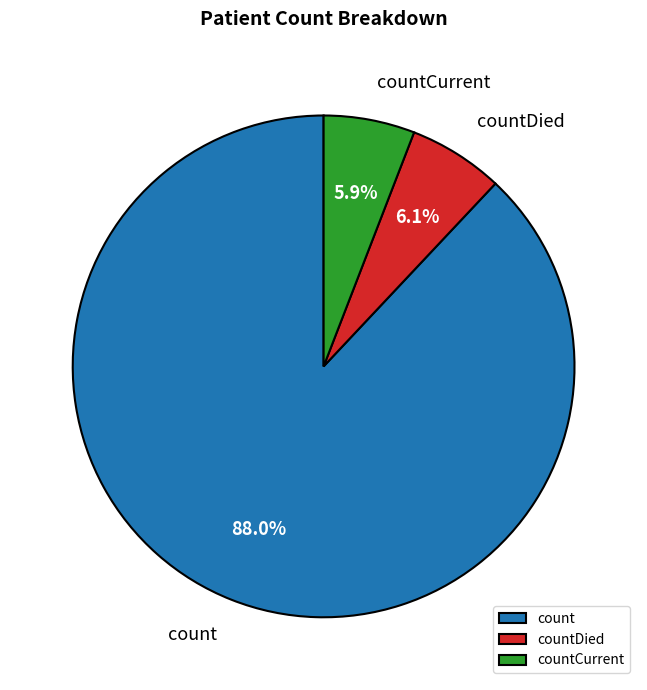

To the nearest percent, what percentage of the pie is count?

88%